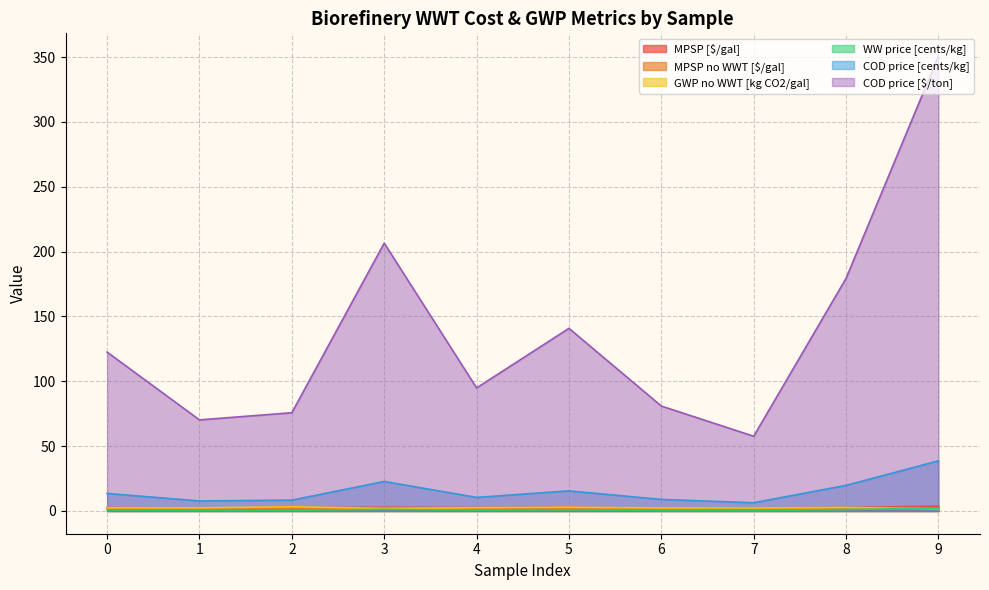

At which label does GWP no WWT [kg CO2/gal] reach its peak?

2